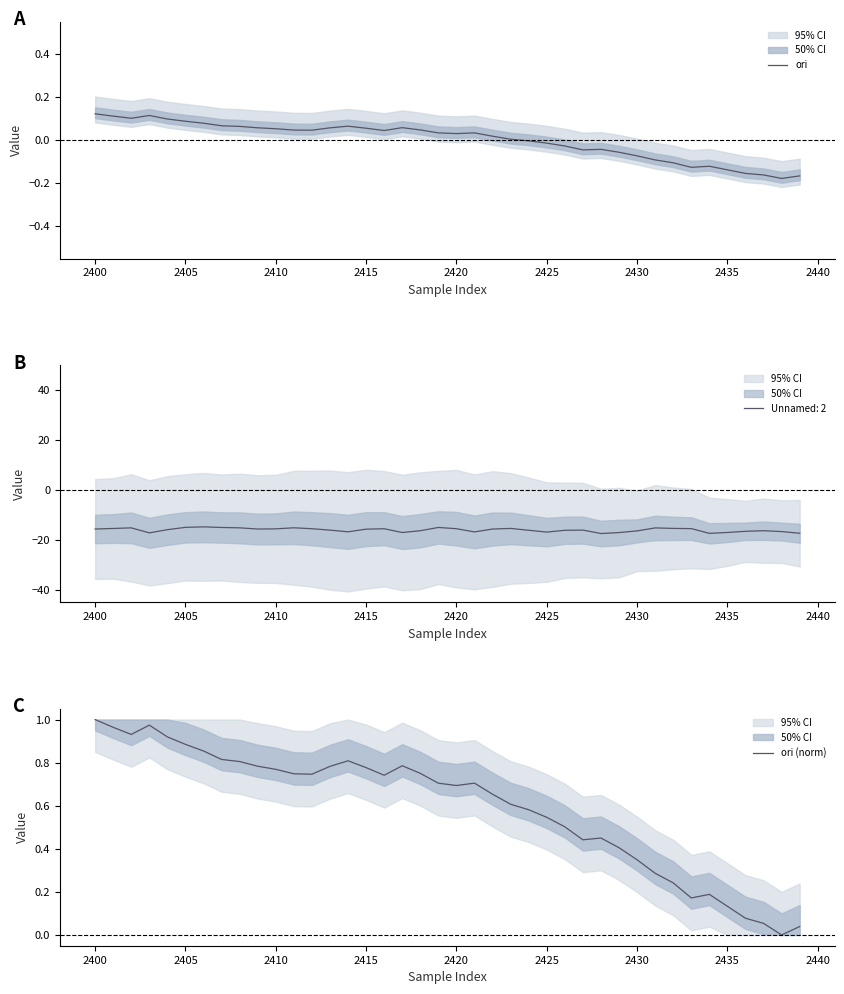

The ori (norm) series shows 1.5 at 2405. True or false?

False